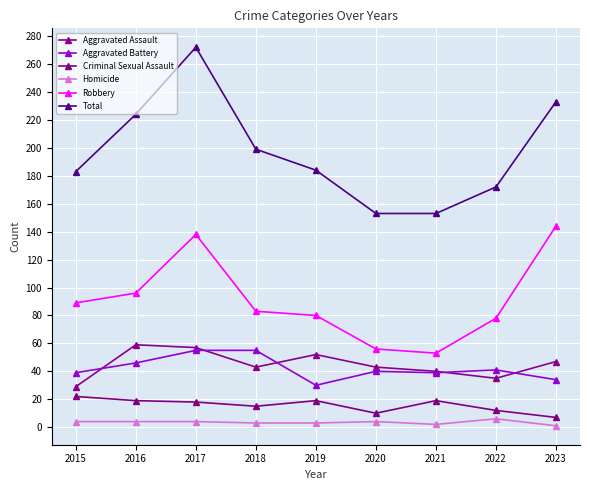

At which category is the sum across all series the highest?

2017